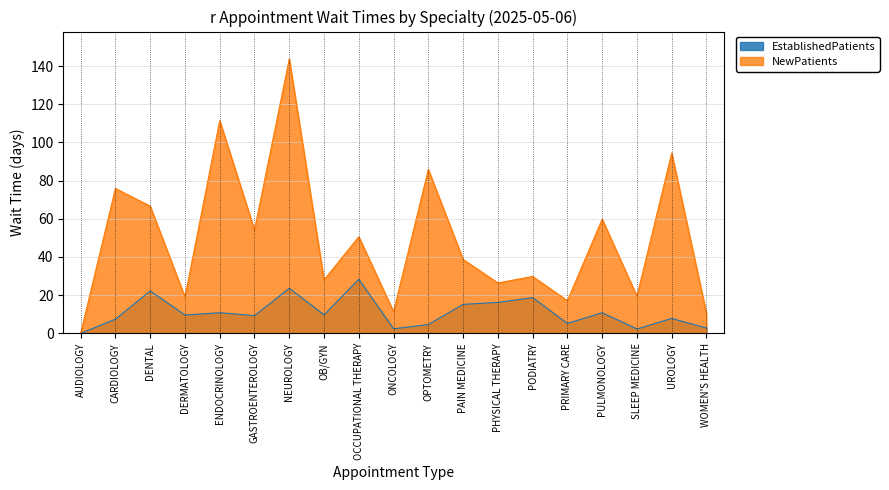

What is the label of the 13th point from the left?

PHYSICAL THERAPY